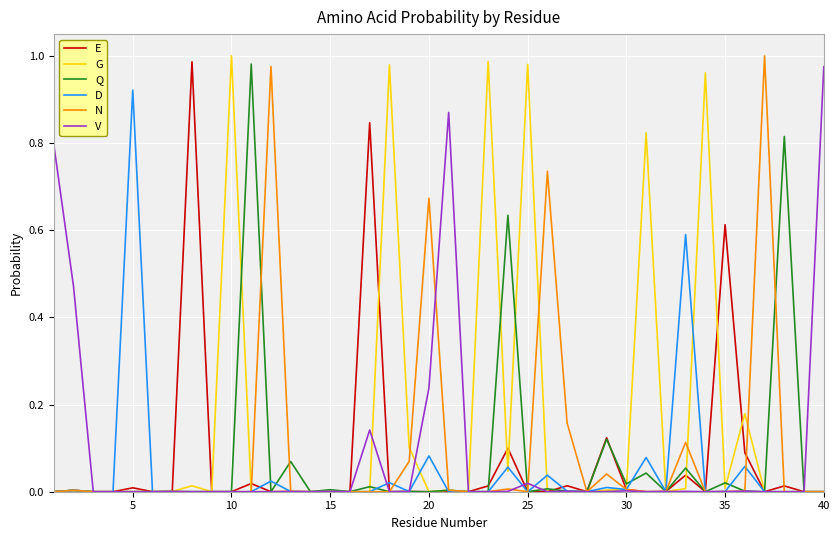

Which series has the largest total across all categories?

G